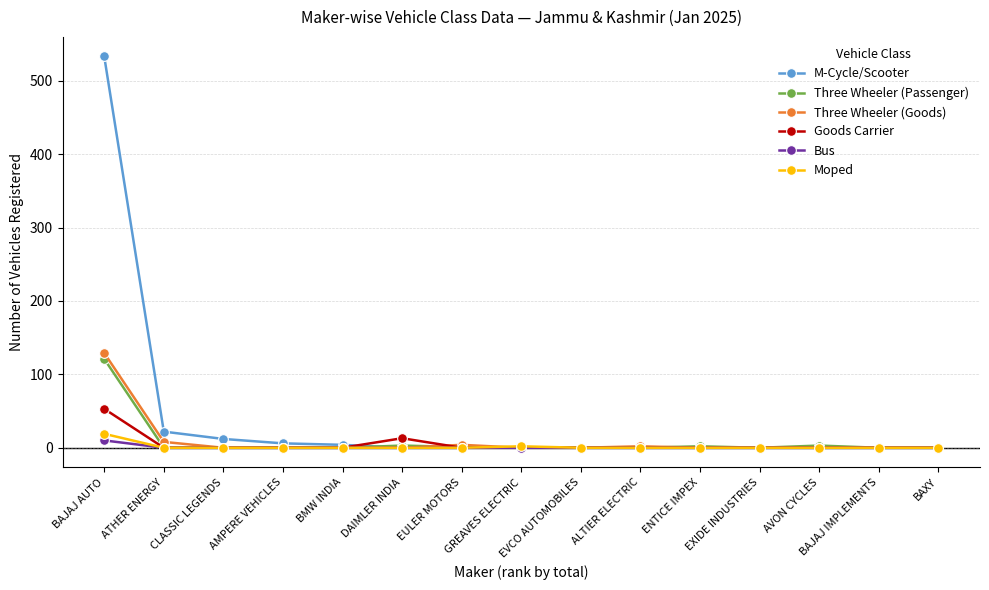

Is it true that Three Wheeler (Passenger) equals 52 at BAJAJ IMPLEMENTS?

False